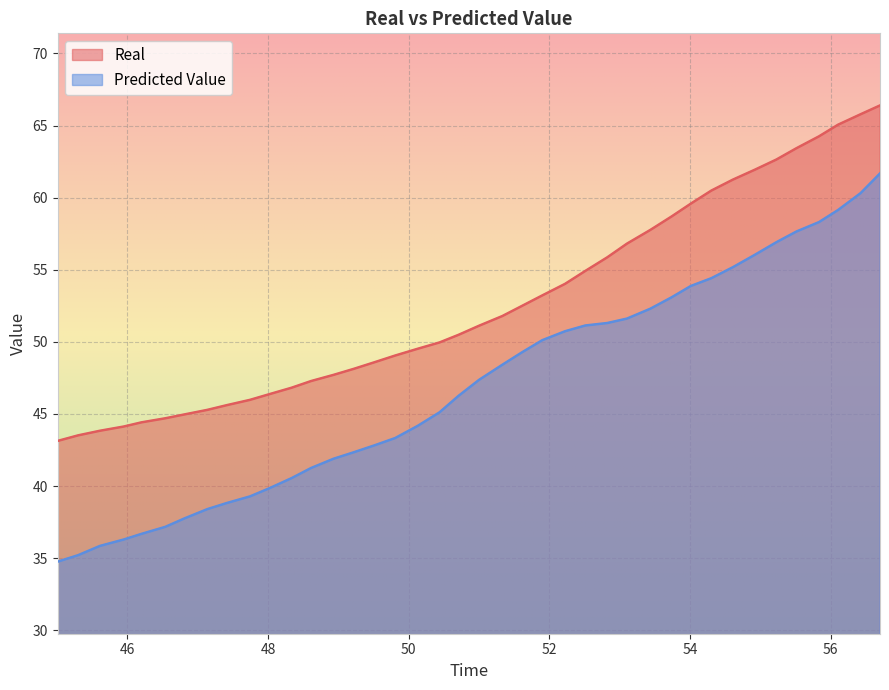

True or false: Real has more than 1 points higher than both neighbors.

False